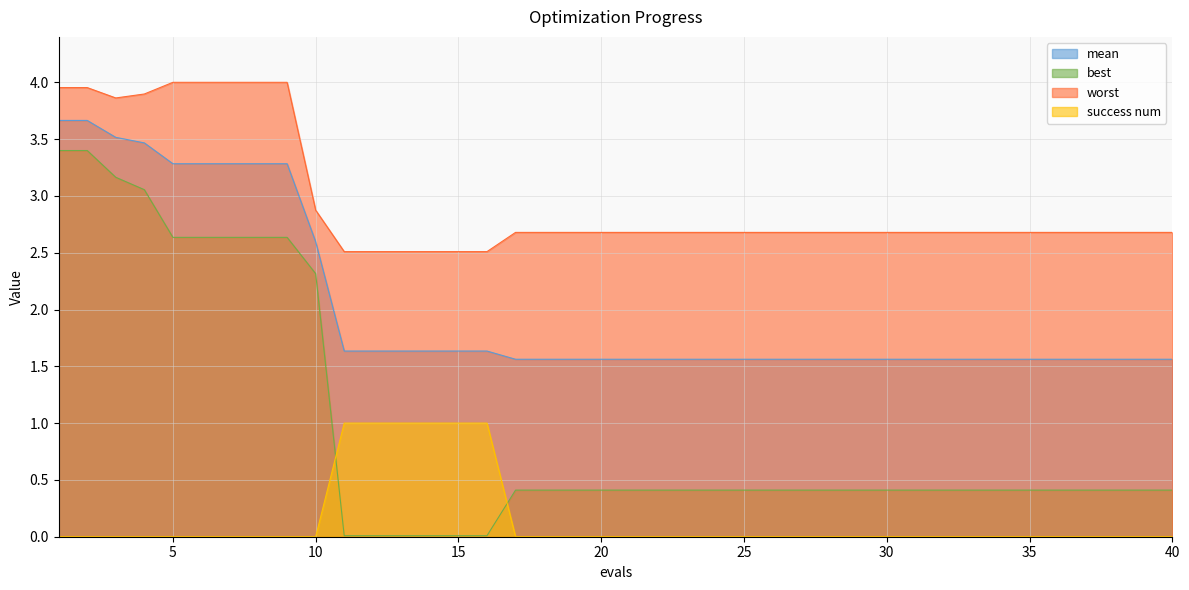

The value of best at 33 is 0.7. True or false?

False